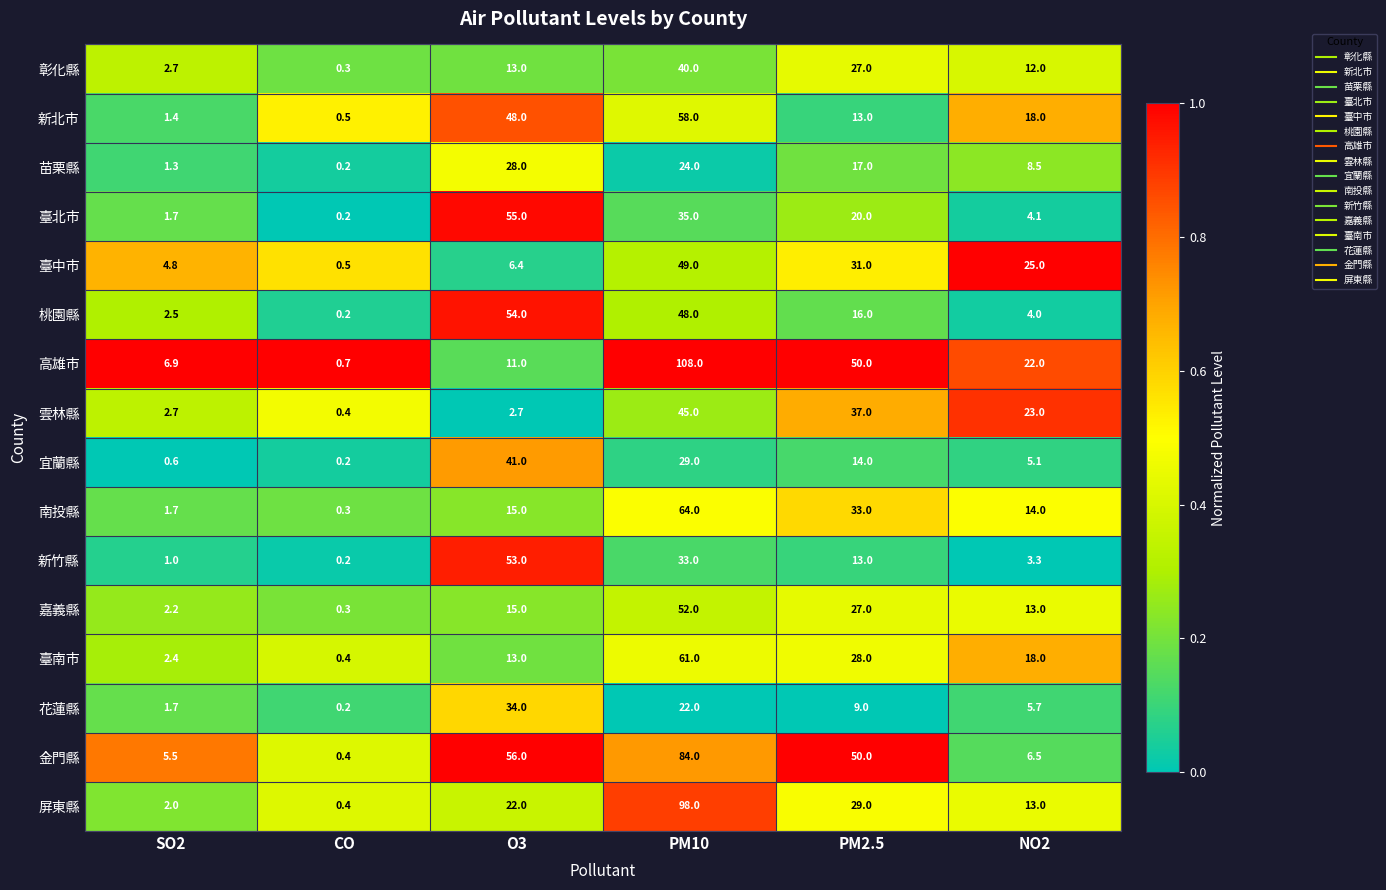

Which series has the largest total across all categories?

金門縣